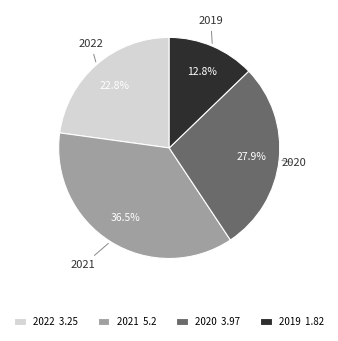

What percentage is the 2019 slice, to the nearest percent?

13%